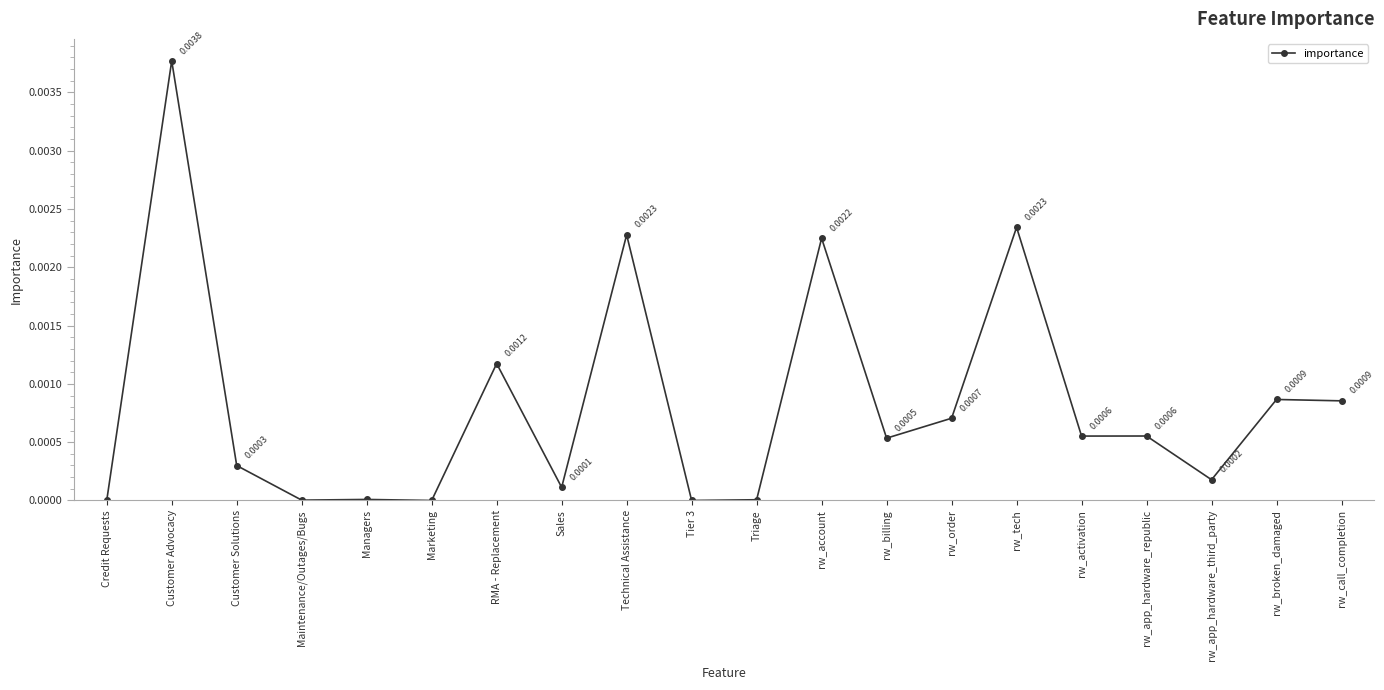

At which category does the data reach its first local peak?

Customer Advocacy